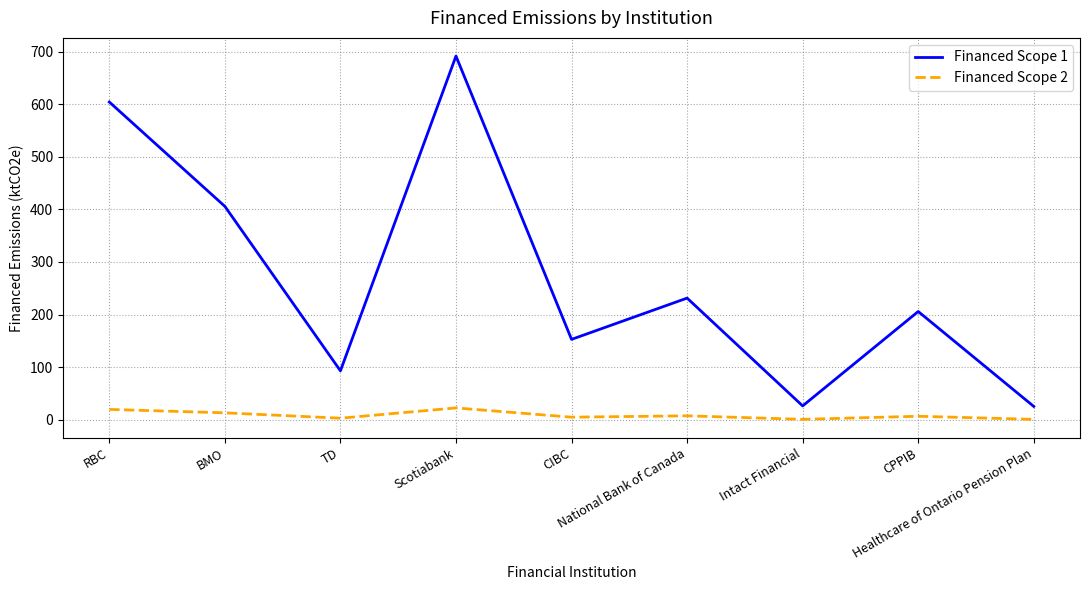

True or false: Financed Scope 2 and Financed Scope 1 intersect in this chart.

False